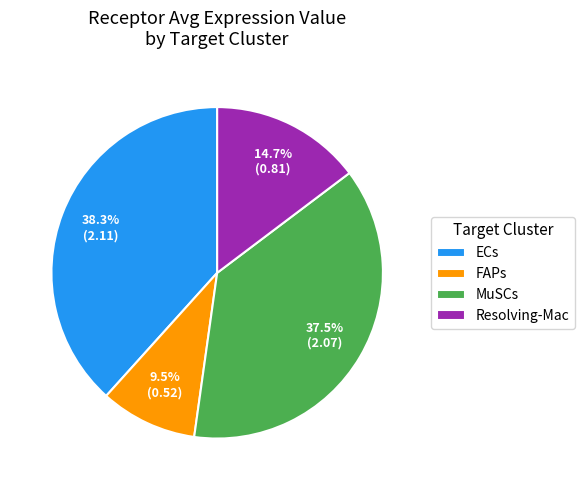

Between MuSCs and FAPs, which is larger?

MuSCs